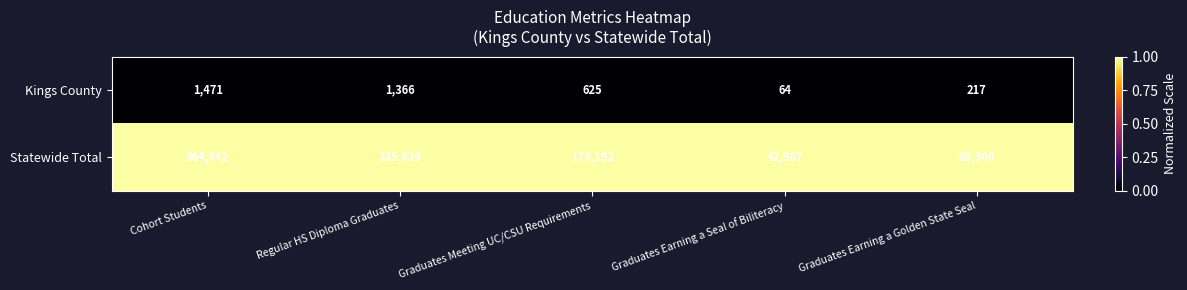

What is the total value across all series at Graduates Earning a Golden State Seal?

89517